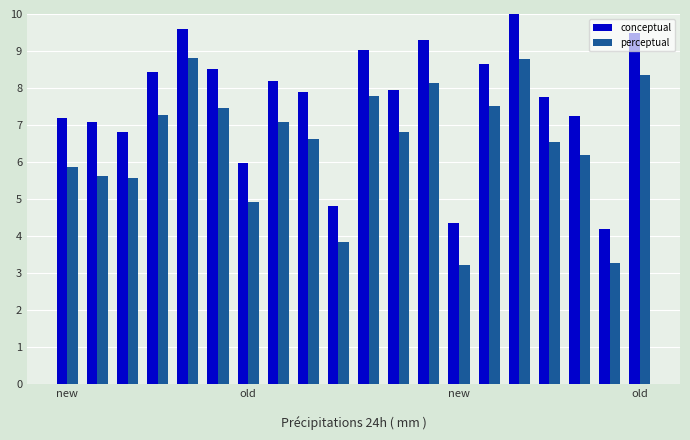

Which series has the largest total across all categories?

conceptual